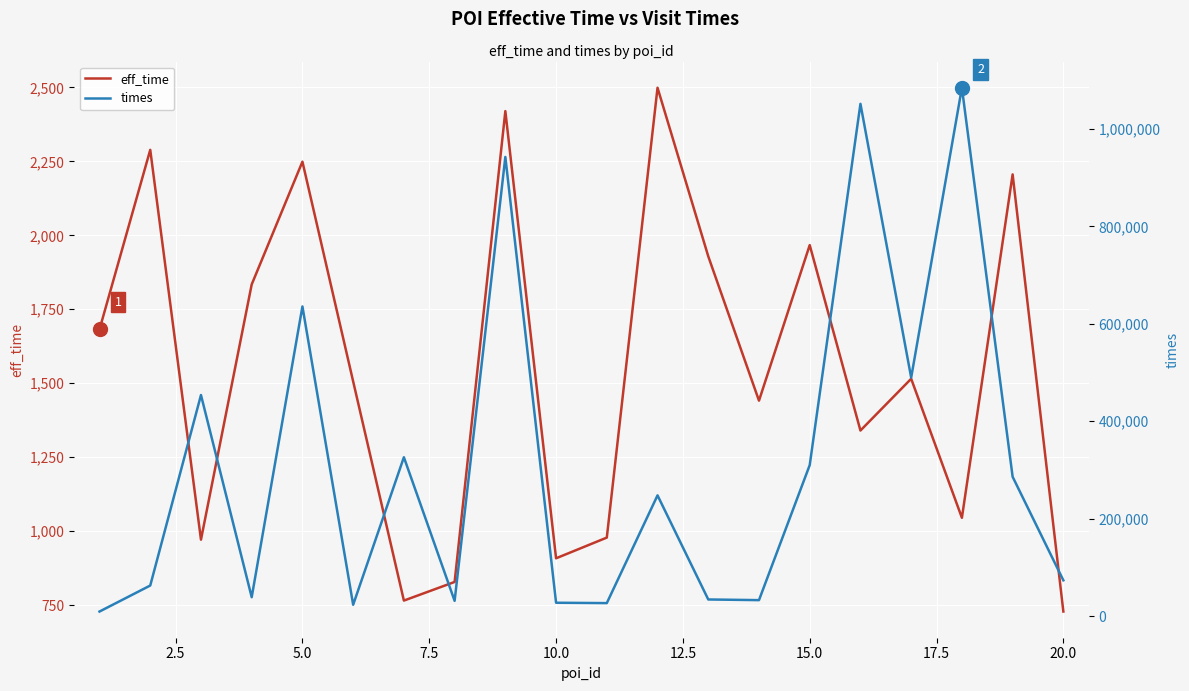

What is the highest value of the eff_time series?

2499